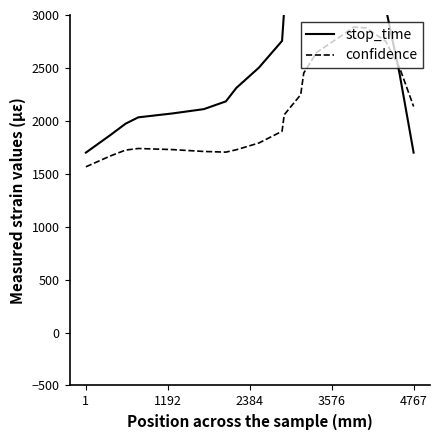

The confidence series shows 3024.8 at 4767. True or false?

False